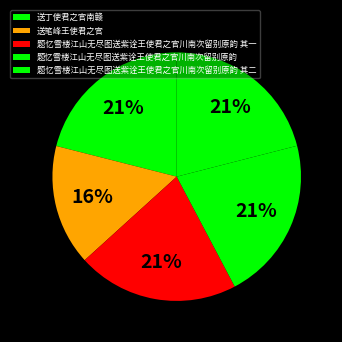

To the nearest percent, what is the average slice percentage?

20%